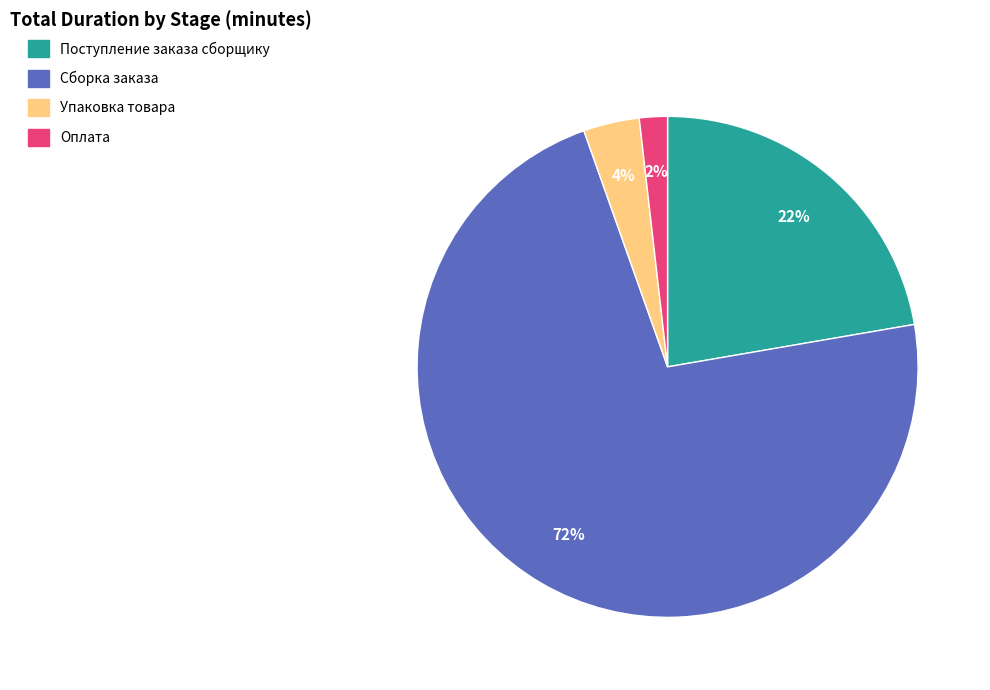

To the nearest percent, what percentage of the pie is Сборка заказа?

72%